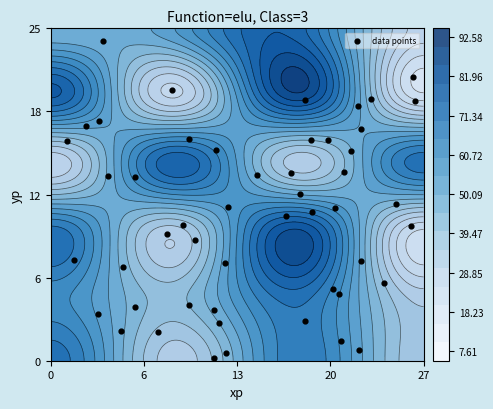

How many data points in Row1 are less than 62?

2